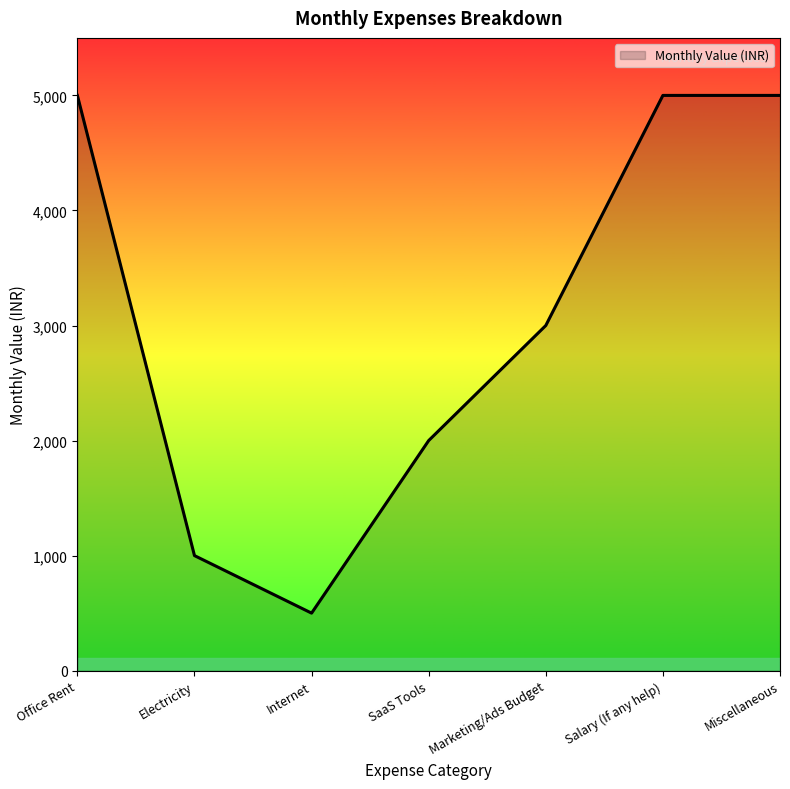

What value does the data have at Internet, to the nearest 100?

500